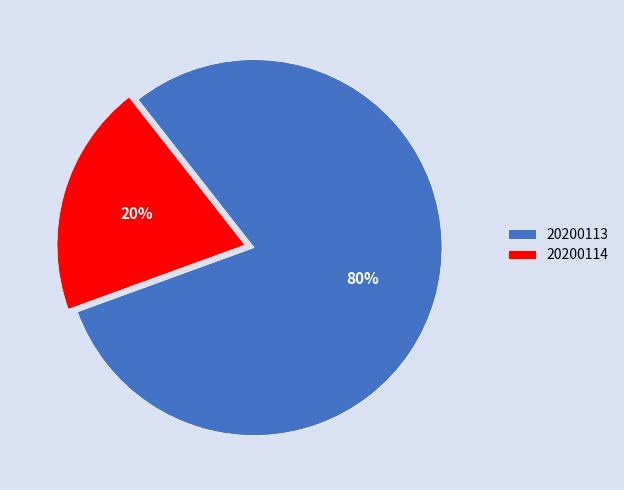

How many segments does this pie chart have?

2